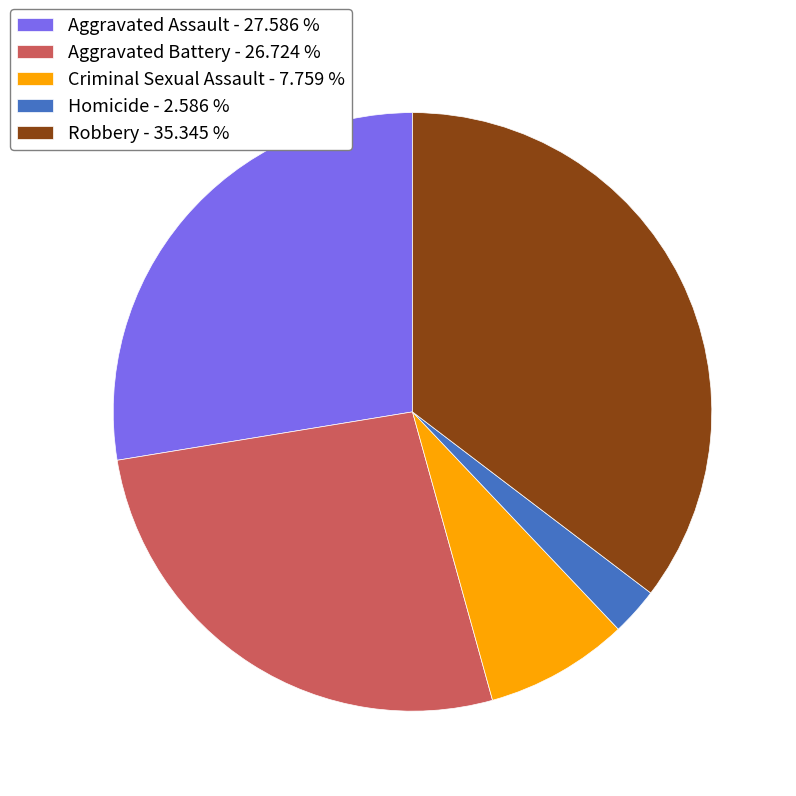

True or false: Aggravated Assault accounts for 13% of the total.

False